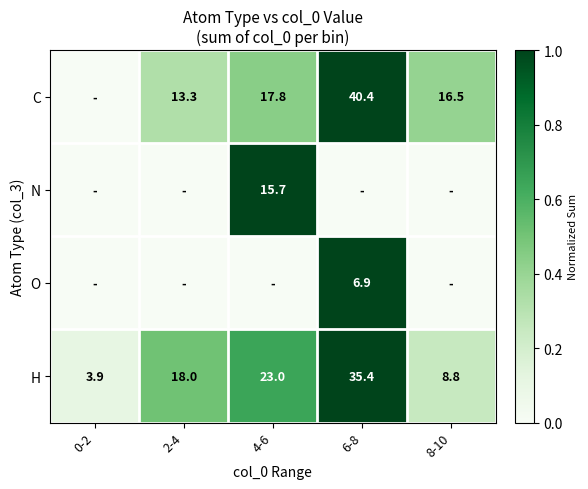

What is the highest value of the H series?

35.4